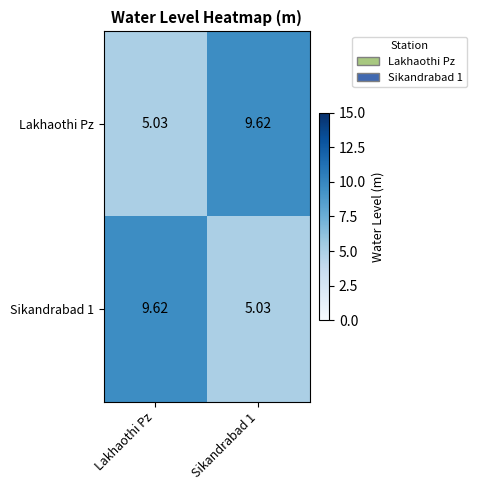

At which label does Sikandrabad 1 first exceed 9?

Lakhaothi Pz